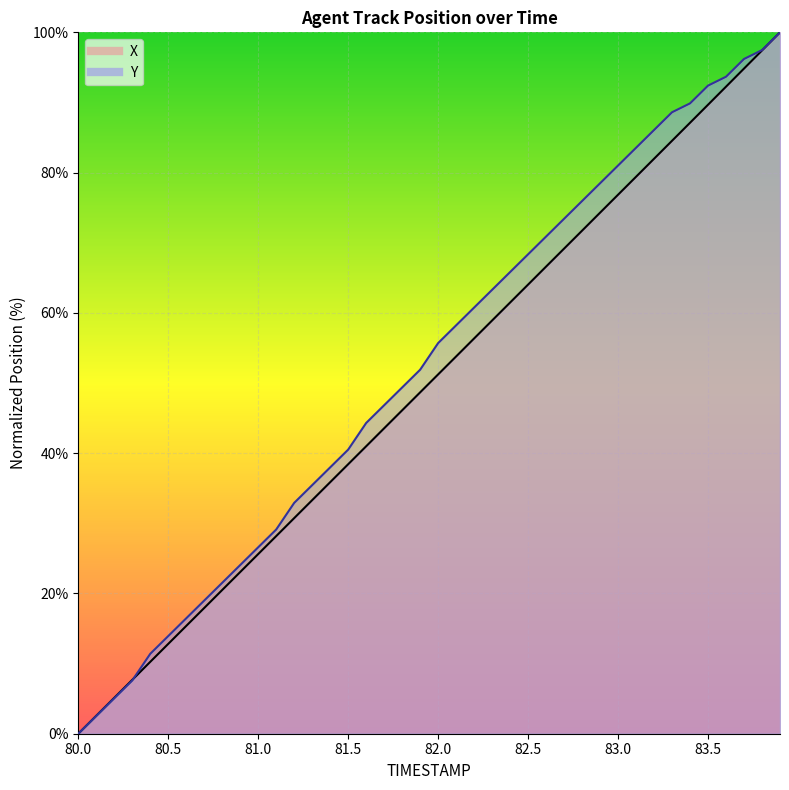

Is the value of Y at 83.3 greater than the value of X at 81.0?

Yes